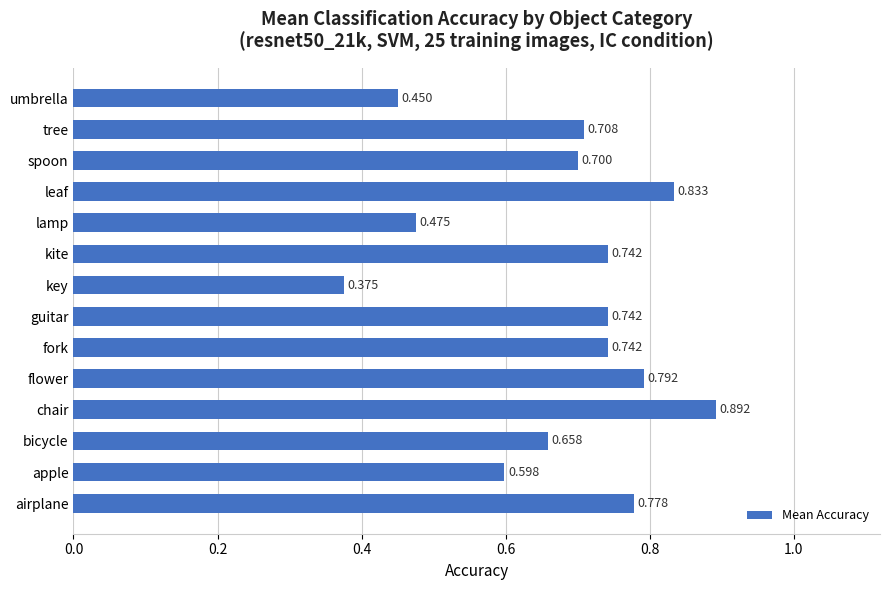

Which category has the lowest value across all series?

key